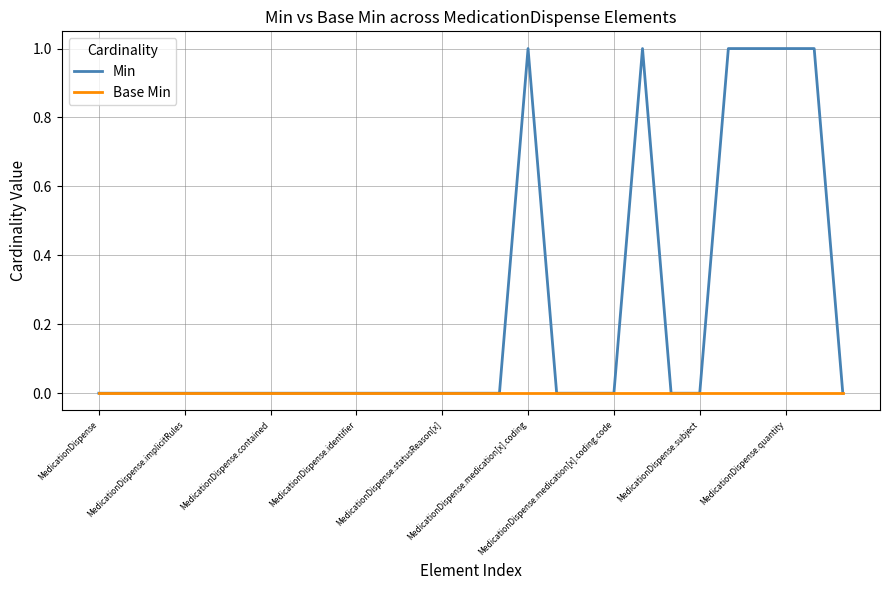

How many series are shown in this chart?

2